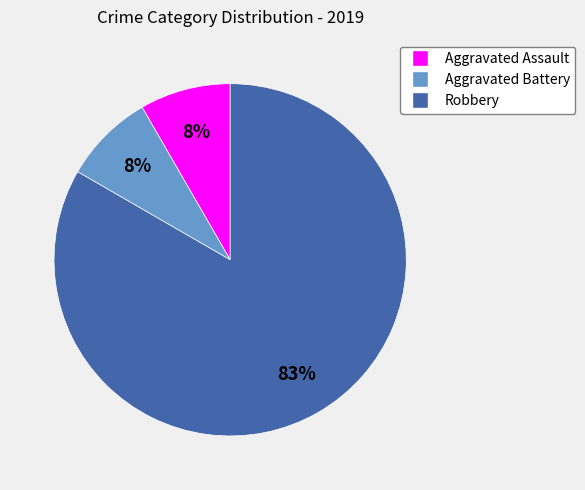

Combined, do Aggravated Assault and Aggravated Battery account for over 50%?

No